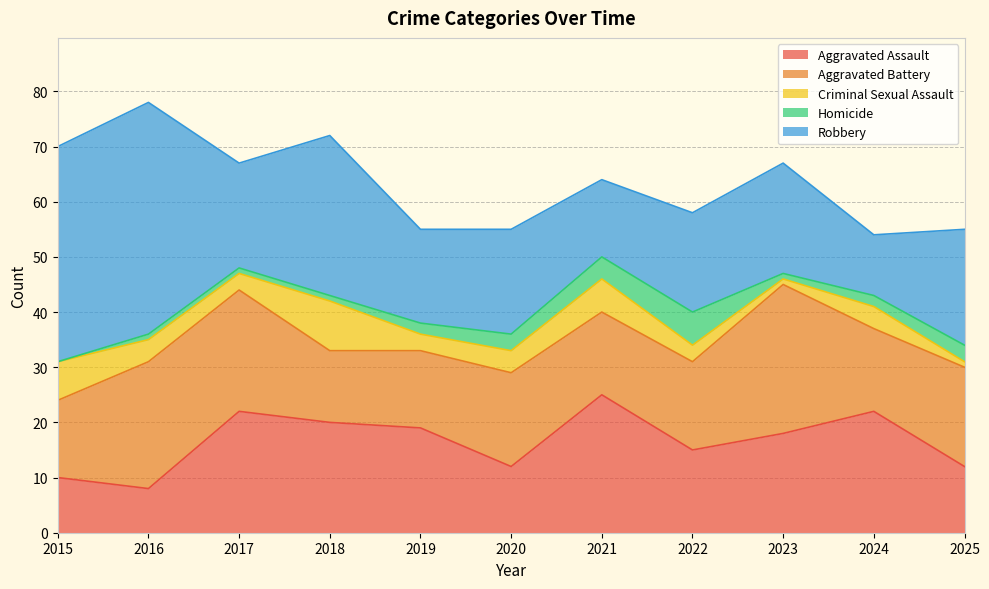

What is the value of the Aggravated Assault point at the 4th from the left?

20